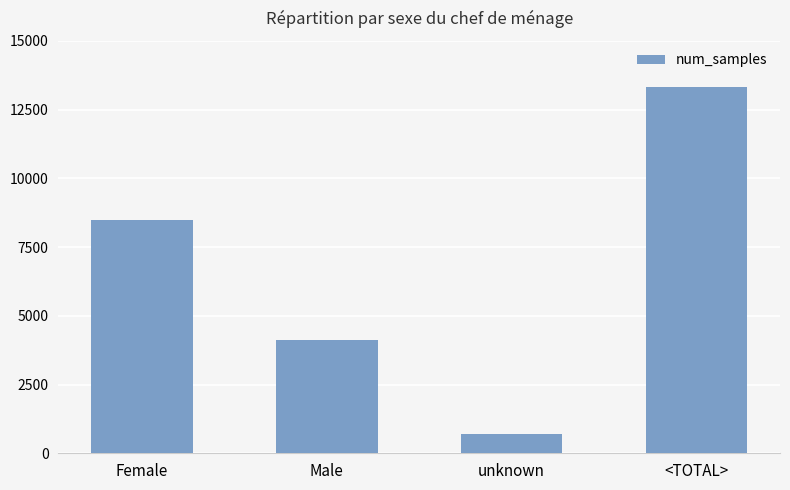

What is the label of the 1st bar from the left?

Female